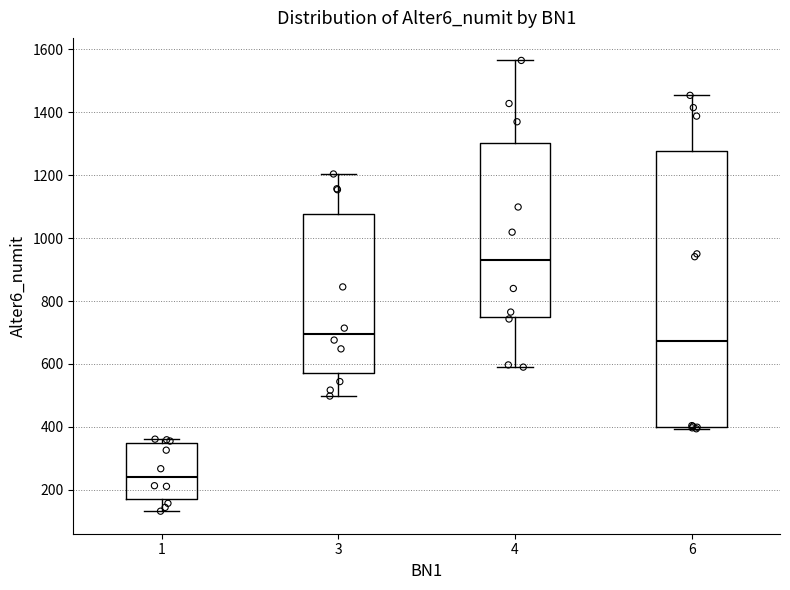

Which box has the lowest median line?

1